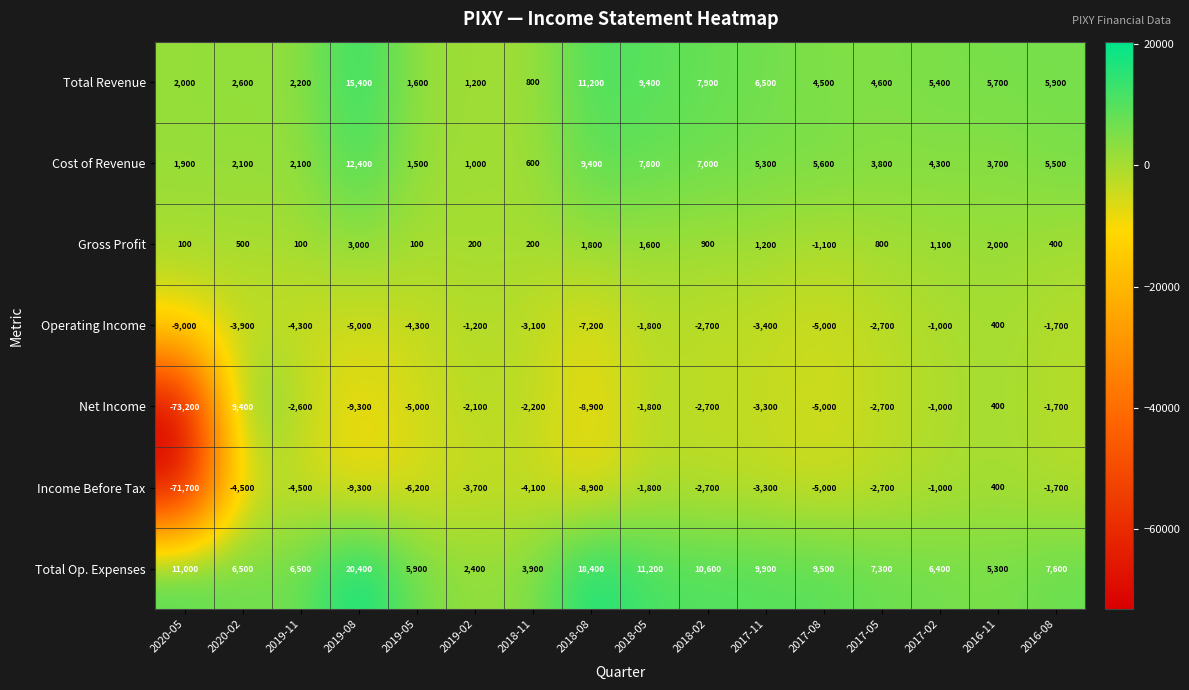

Rank the series at 2020-02 from highest to lowest value.

Net Income, Total Op. Expenses, Total Revenue, Cost of Revenue, Gross Profit, Operating Income, Income Before Tax